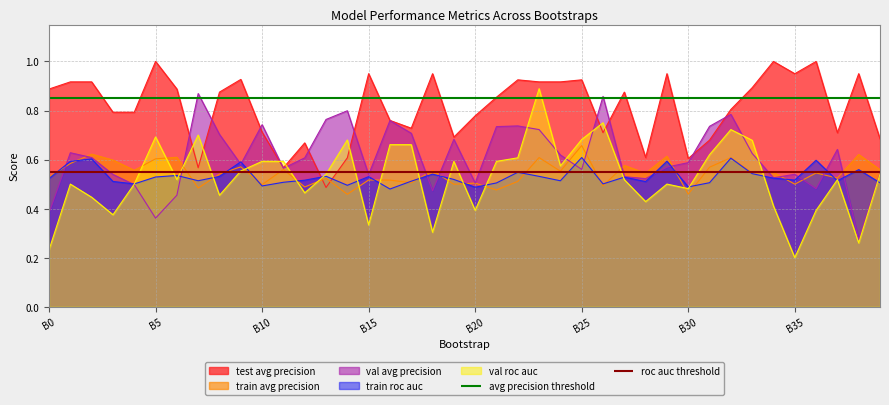

The validation_roc_auc series shows 0.2 at 27. True or false?

False